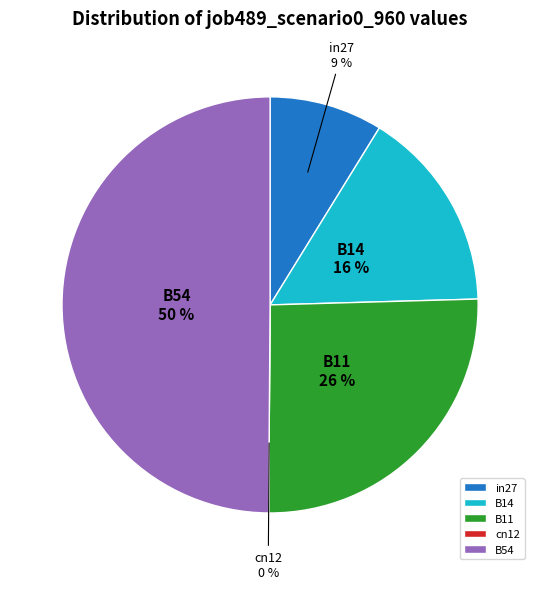

Does cn12 represent more than half of the total?

No